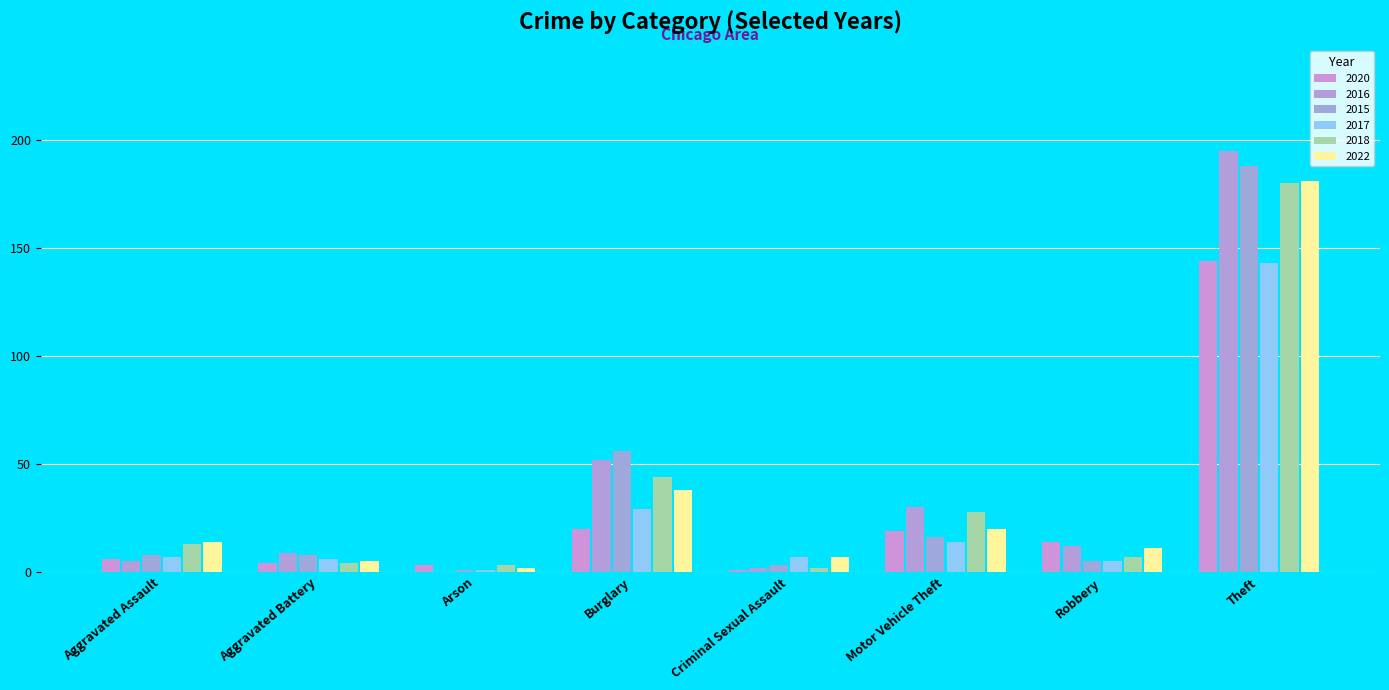

Which has a higher value, Motor Vehicle Theft or Criminal Sexual Assault?

Motor Vehicle Theft